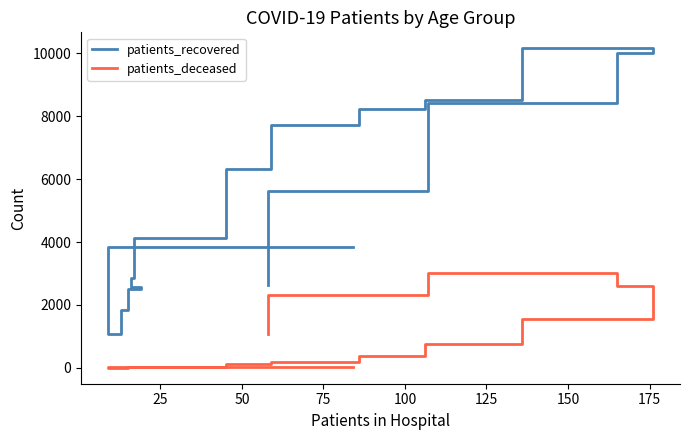

True or false: patients_deceased has a value of 4155 at 12.

False